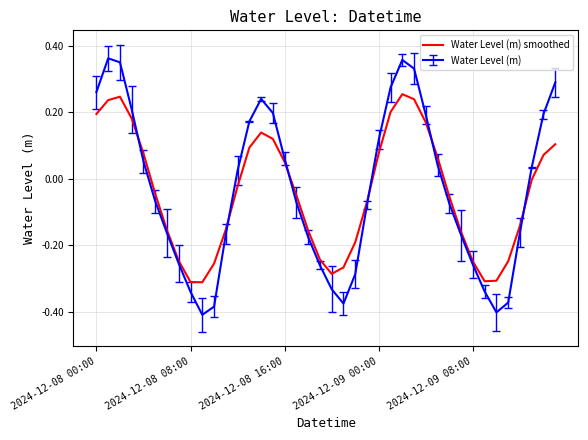

Which series has the largest range (max minus min)?

Water Level (m)